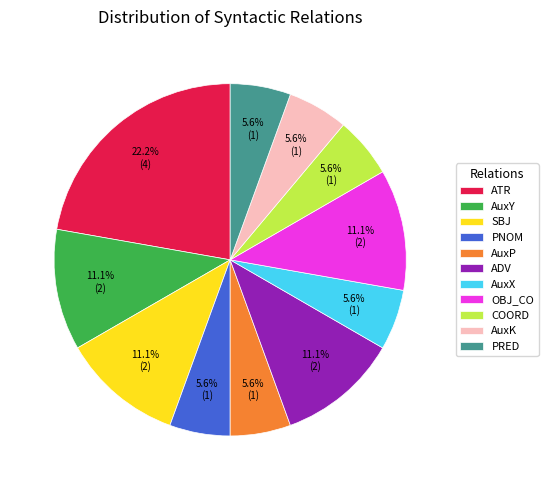

The PNOM slice represents 6% of the pie. True or false?

True